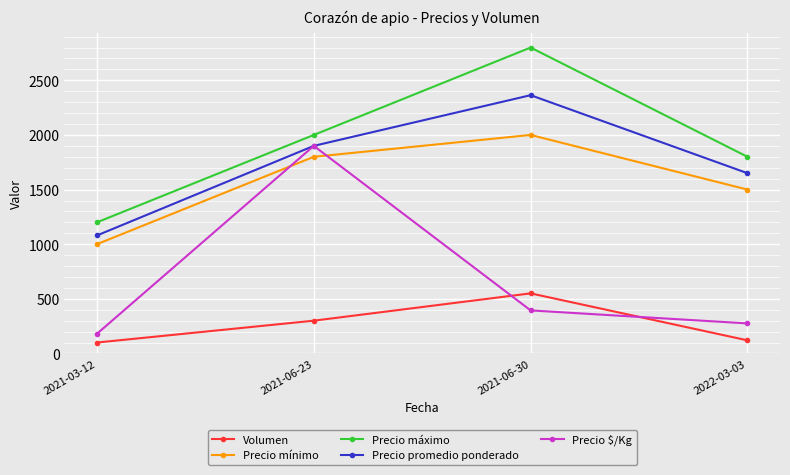

Is it true that Precio mínimo equals 1500 at 2022-03-03?

True